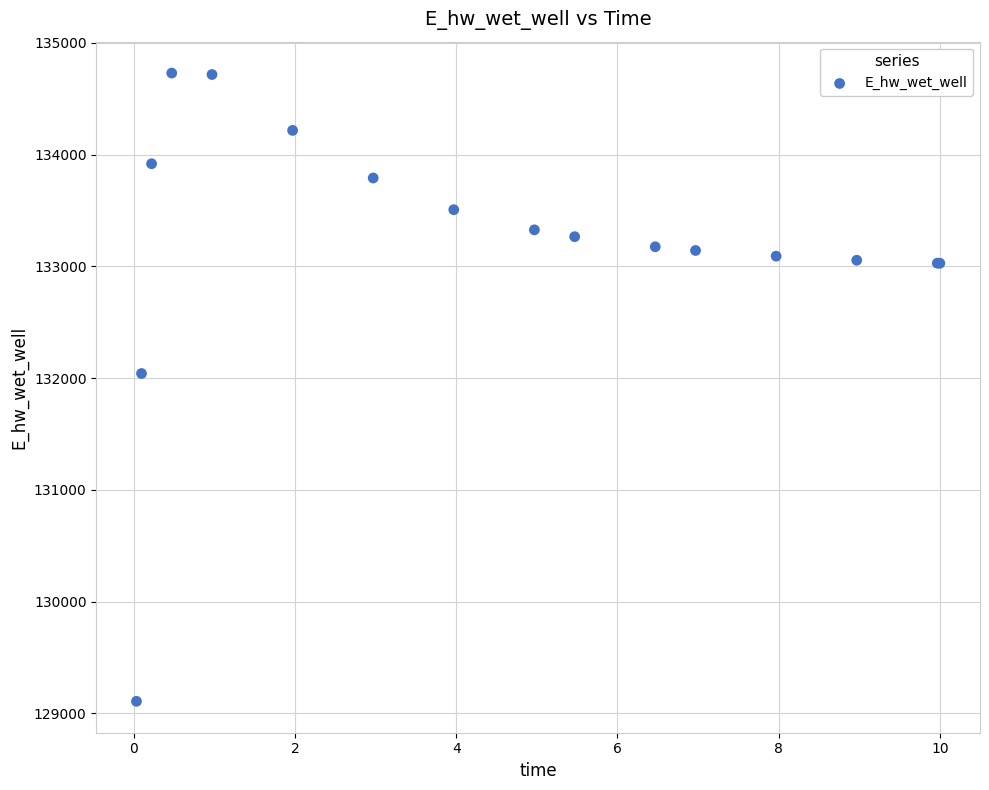

What Y value in the scatter plot is closest to 131918?

132040.8